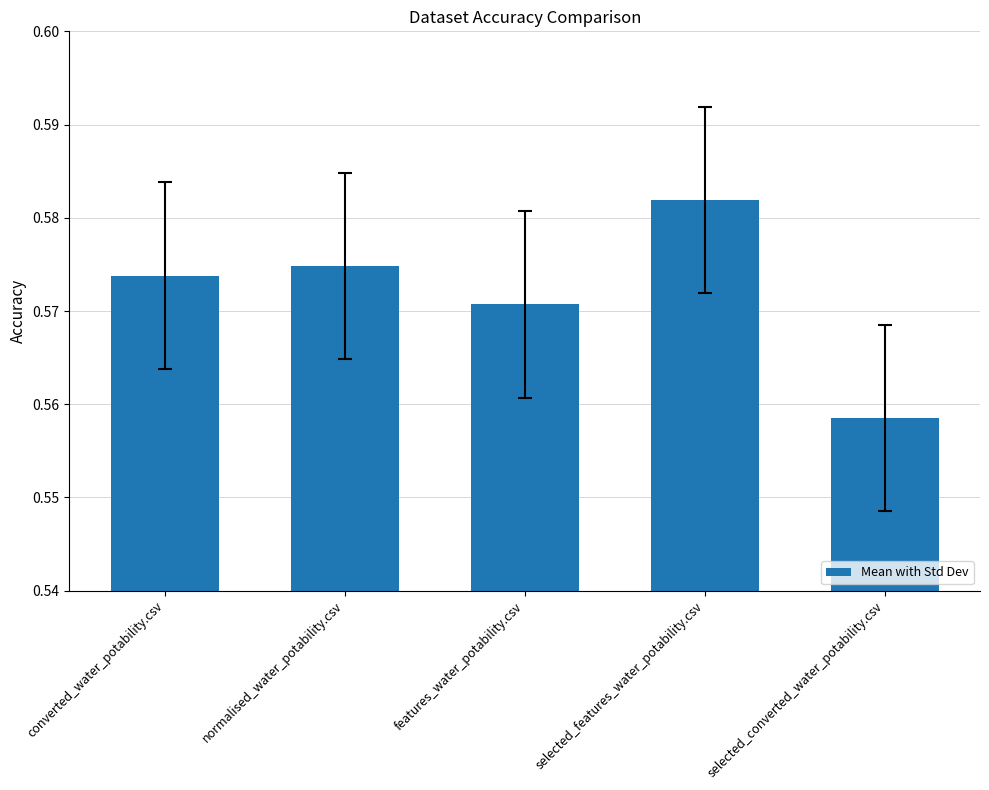

Which category has the lowest value across all series?

selected_converted_water_potability.csv